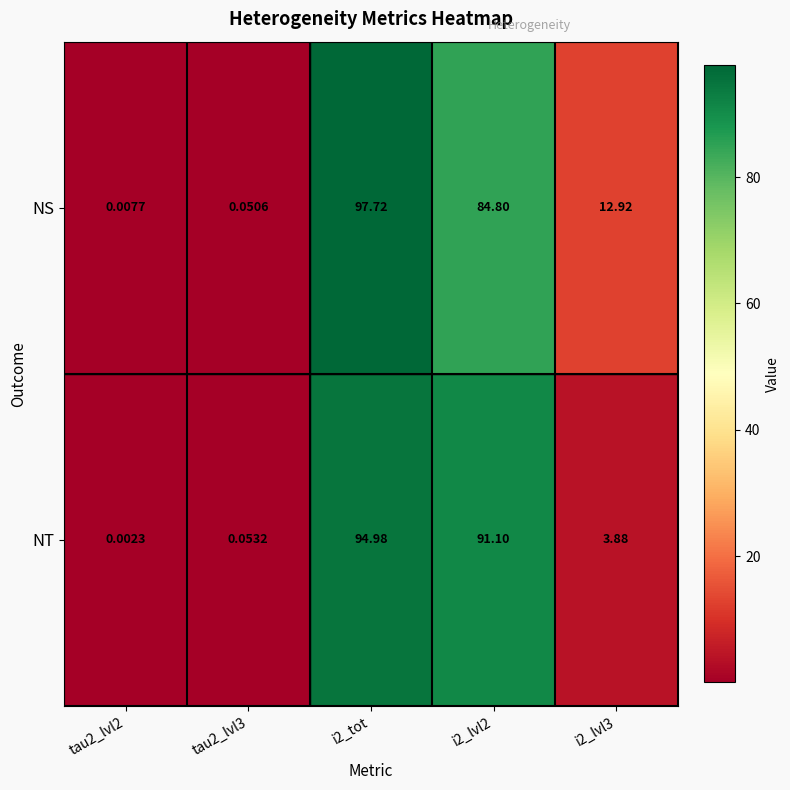

Which series has the largest range (max minus min)?

NS